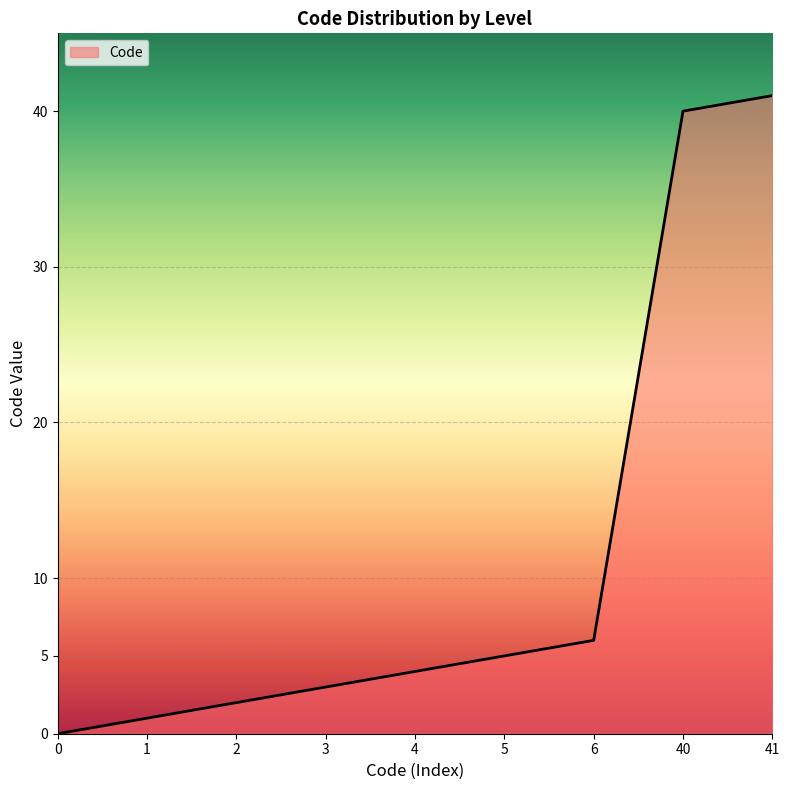

Reading left to right, transcribe all the data shown in this chart.

0=0	1=1	2=2	3=3	4=4	5=5	6=6	40=40	41=41